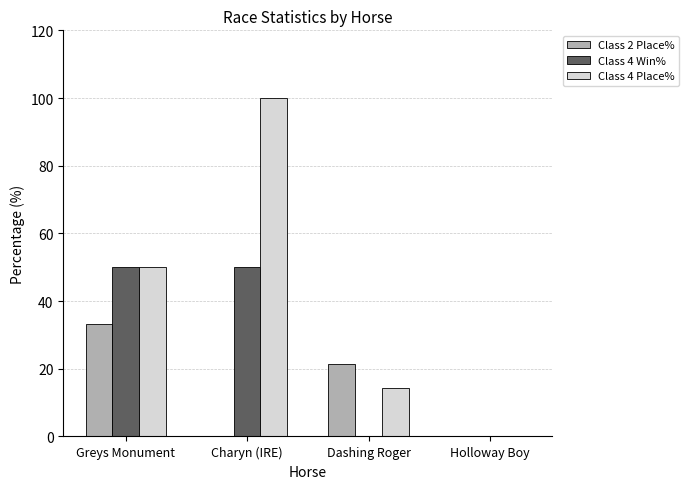

Are the bars grouped side by side (vs. stacked)?

Yes